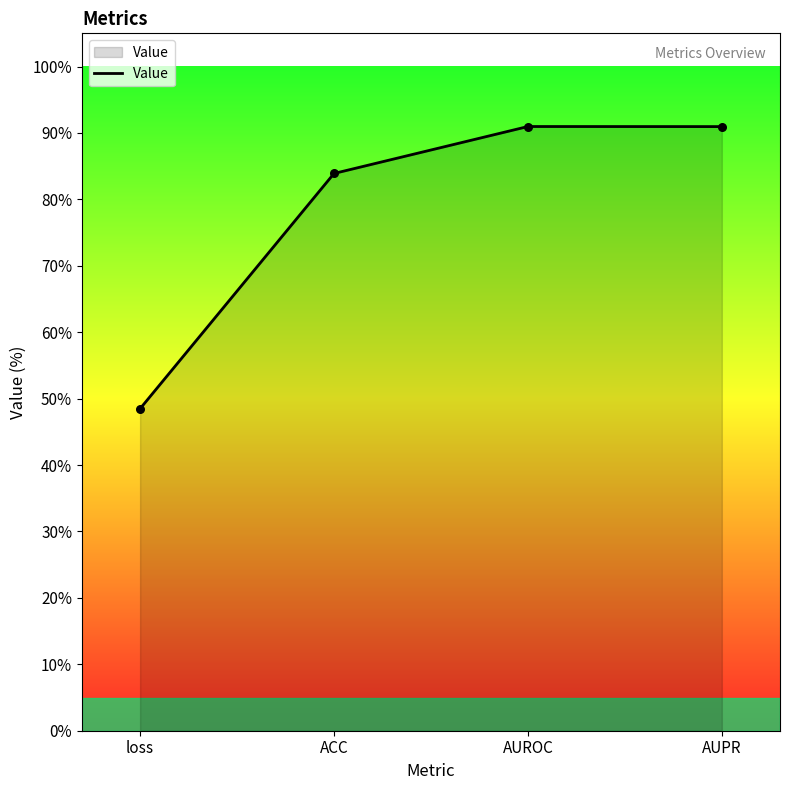

Which has a higher value, AUPR or loss?

AUPR